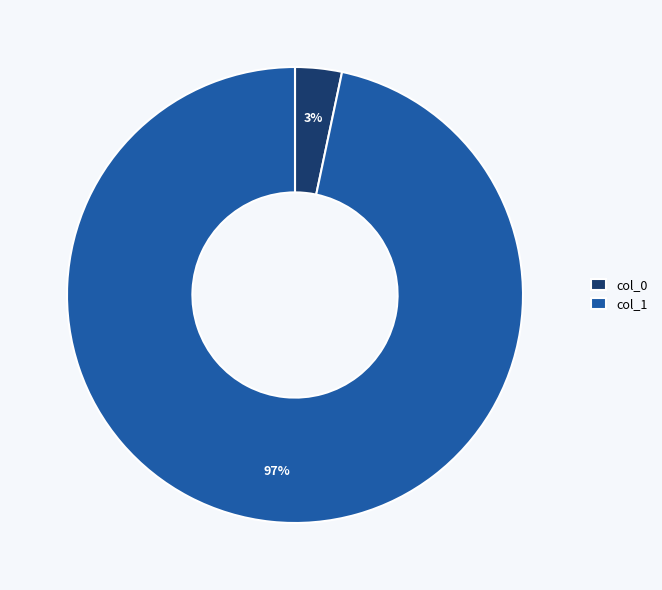

Do col_0 and col_1 together represent more than half of the pie?

Yes